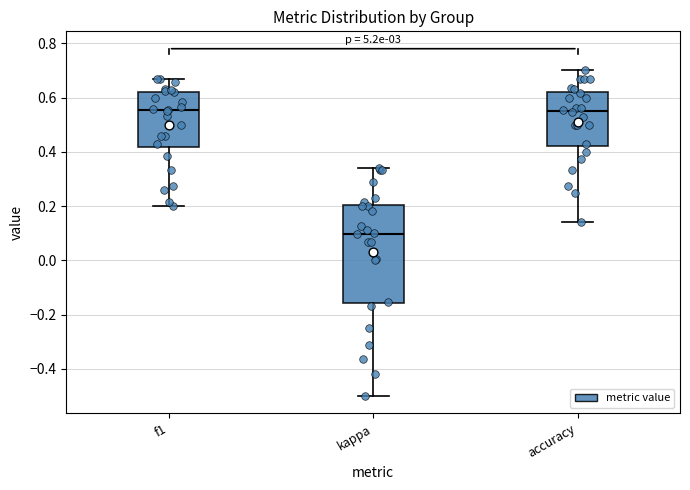

Which box has the lowest median line?

kappa